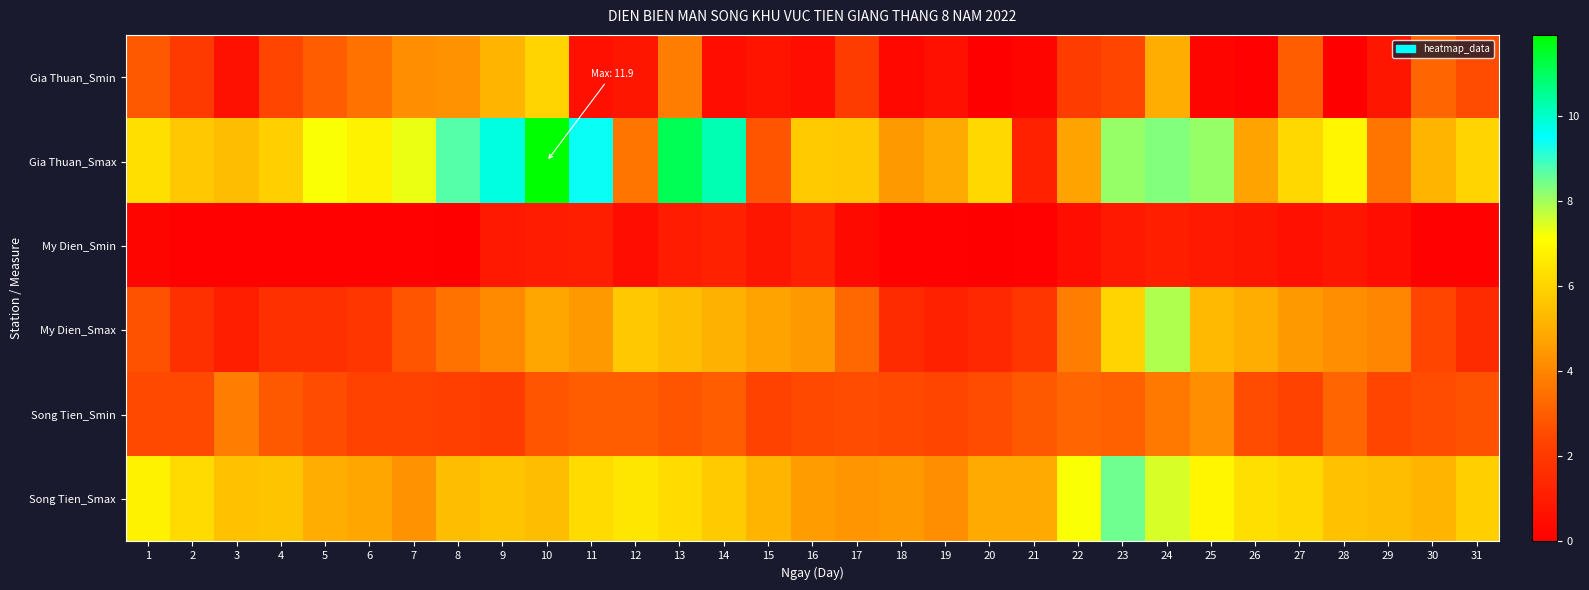

Reading left to right, transcribe all the data shown in this chart.

Gia Thuan_Smin: 1=2.9	2=2.0	3=0.7	4=2.4	5=3.0	6=3.5	7=4.2	8=4.3	9=5.2	10=6.0	11=0.6	12=0.8	13=3.8	14=0.5	15=0.7	16=0.5	17=2.1	18=0.3	19=0.6	20=0.0	21=0.2	22=2.1	23=2.4	24=5.0	25=0.2	26=0.1	27=3.0	28=0.0	29=0.8	30=3.2	31=2.6
Gia Thuan_Smax: 1=6.3	2=5.7	3=5.4	4=5.9	5=7.2	6=6.8	7=7.3	8=8.7	9=9.8	10=11.9	11=9.4	12=3.6	13=11.1	14=10.2	15=2.8	16=5.8	17=5.7	18=4.5	19=4.9	20=6.1	21=1.2	22=4.7	23=8.1	24=8.3	25=8.1	26=4.7	27=6.1	28=6.9	29=3.6	30=5.2	31=6.0
My Dien_Smin: 1=0.2	2=0.1	3=0.1	4=0.1	5=0.1	6=0.1	7=0.1	8=0.0	9=0.9	10=1.0	11=1.1	12=0.5	13=1.0	14=1.2	15=0.8	16=1.2	17=0.4	18=0.1	19=0.1	20=0.0	21=0.1	22=0.5	23=0.9	24=1.1	25=0.9	26=0.8	27=0.6	28=0.8	29=0.5	30=0.1	31=0.1
My Dien_Smax: 1=2.7	2=1.7	3=1.1	4=1.7	5=1.7	6=1.9	7=2.8	8=3.5	9=4.1	10=4.8	11=4.5	12=5.7	13=5.4	14=5.1	15=4.7	16=4.5	17=3.3	18=1.5	19=1.2	20=1.4	21=1.9	22=3.8	23=6.0	24=7.9	25=5.3	26=5.0	27=4.5	28=4.2	29=4.0	30=2.4	31=1.5
Song Tien_Smin: 1=2.5	2=2.5	3=3.8	4=2.9	5=2.6	6=2.3	7=2.3	8=2.2	9=2.1	10=2.8	11=3.0	12=3.0	13=2.8	14=3.0	15=2.3	16=2.5	17=2.6	18=2.5	19=2.4	20=2.6	21=2.9	22=3.2	23=3.1	24=3.7	25=4.2	26=2.6	27=2.3	28=3.2	29=2.4	30=2.6	31=2.7
Song Tien_Smax: 1=6.8	2=6.2	3=5.5	4=5.6	5=5.0	6=4.8	7=4.3	8=5.4	9=5.6	10=5.4	11=6.2	12=6.5	13=6.2	14=5.8	15=5.2	16=4.6	17=4.4	18=4.5	19=4.2	20=4.9	21=4.9	22=7.2	23=8.5	24=7.5	25=6.9	26=6.3	27=6.1	28=5.5	29=5.4	30=5.2	31=5.9